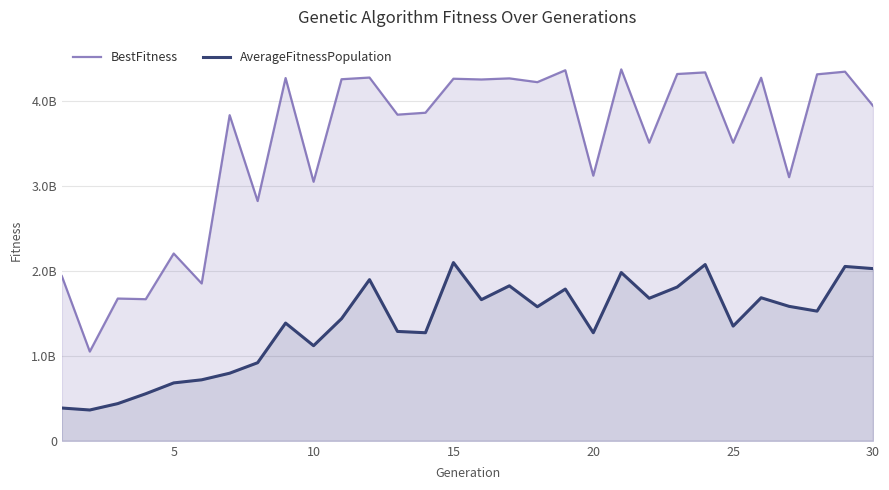

Reading left to right, transcribe all the data shown in this chart.

BestFitness: 1939175936.0	1050450688.0	1674694272.0	1666945664.0	2204801792.0	1852116992.0	3833373440.0	2822174208.0	4270471168.0	3049186304.0	4256263936.0	4276115456.0	3839300352.0	3861902592.0	4262216448.0	4253374464.0	4266352640.0	4221773312.0	4362202624.0	3120917504.0	4372180480.0	3509025024.0	4317781504.0	4337021952.0	3509036800.0	4273610496.0	3103151104.0	4314034176.0	4345361920.0	3943815680.0
AverageFitnessPopulation: 385990502.6	362693072.0	437860910.0	554113870.8	681579452.0	718027279.6	795757278.4	919164965.6	1385741609.2	1119533222.4	1437706474.4	1897161070.0	1287514865.2	1272095136.4	2097998927.2	1661698202.0	1824560312.0	1578141248.4	1786350486.0	1272000306.0	1980687530.8	1677706573.2	1810107724.4	2074908387.6	1350316458.0	1683970017.2	1582723508.0	1526448064.0	2052407427.6	2026993018.4